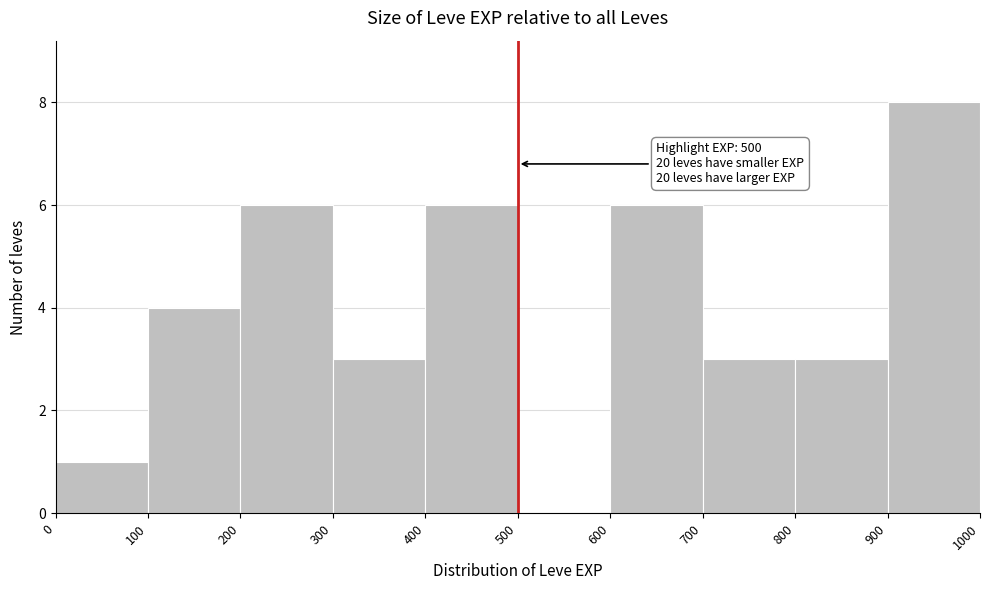

Which range on the x-axis has the tallest bar?

900 to 1000